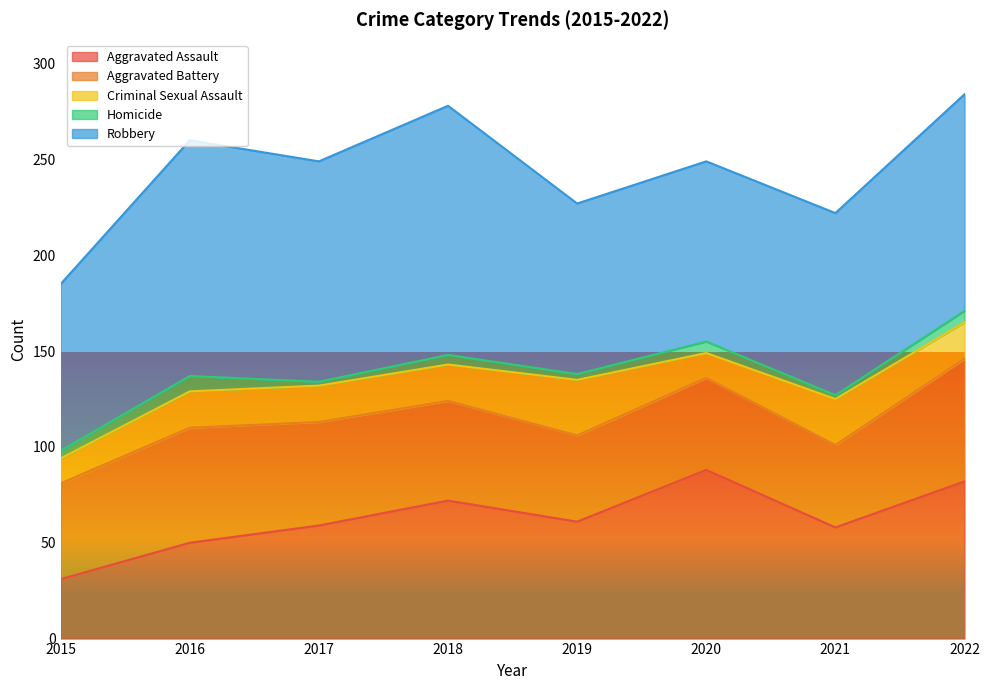

What are all the series names shown in the legend?

Aggravated Assault, Aggravated Battery, Criminal Sexual Assault, Homicide, Robbery